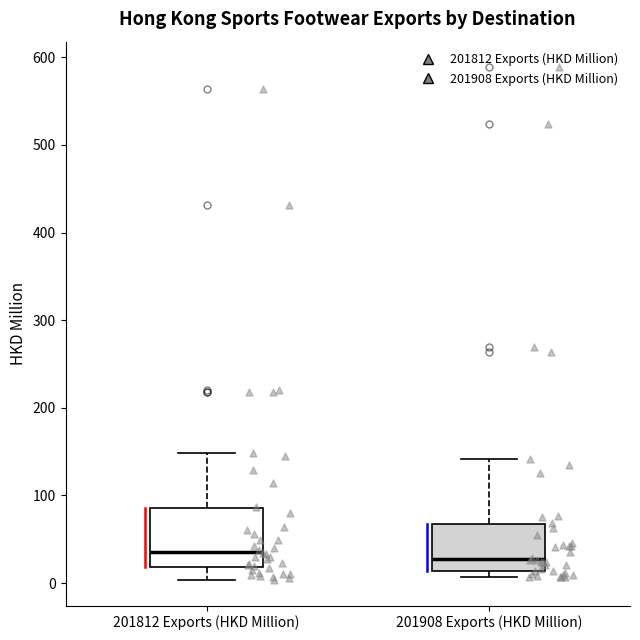

Comparing the boxes themselves (not the whiskers), which one is the tallest?

201812 Exports (HKD Million)